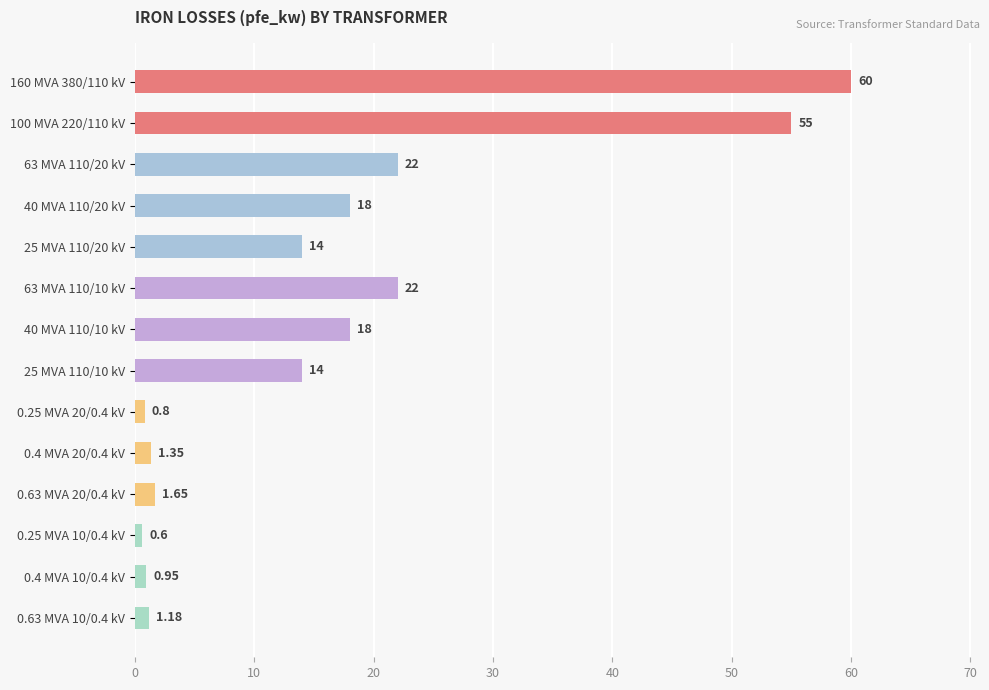

Between 40 MVA 110/10 kV and 160 MVA 380/110 kV, which is larger?

160 MVA 380/110 kV